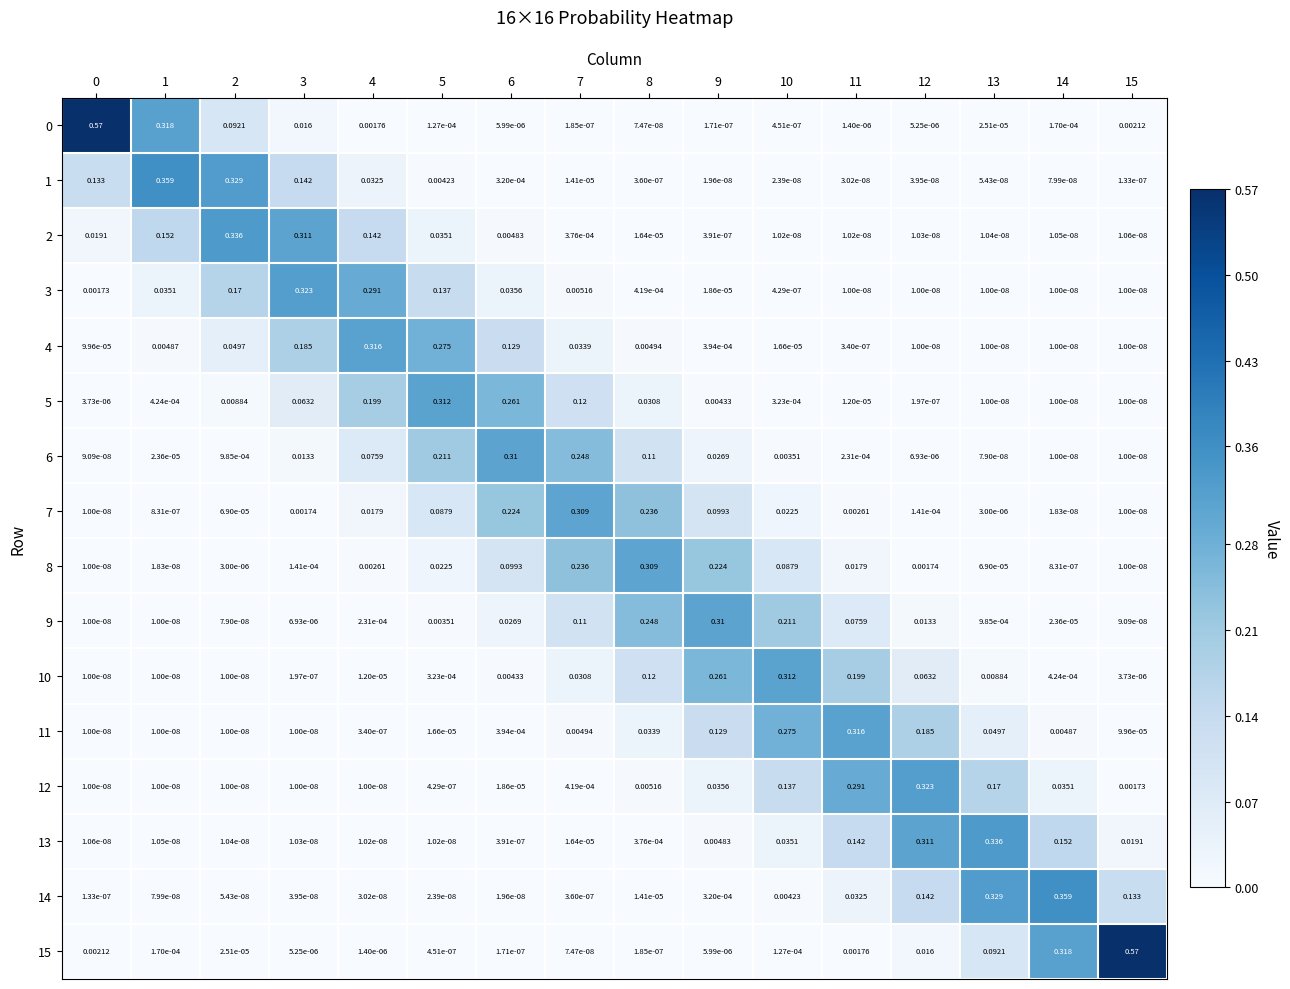

Count the number of data series in this chart.

16